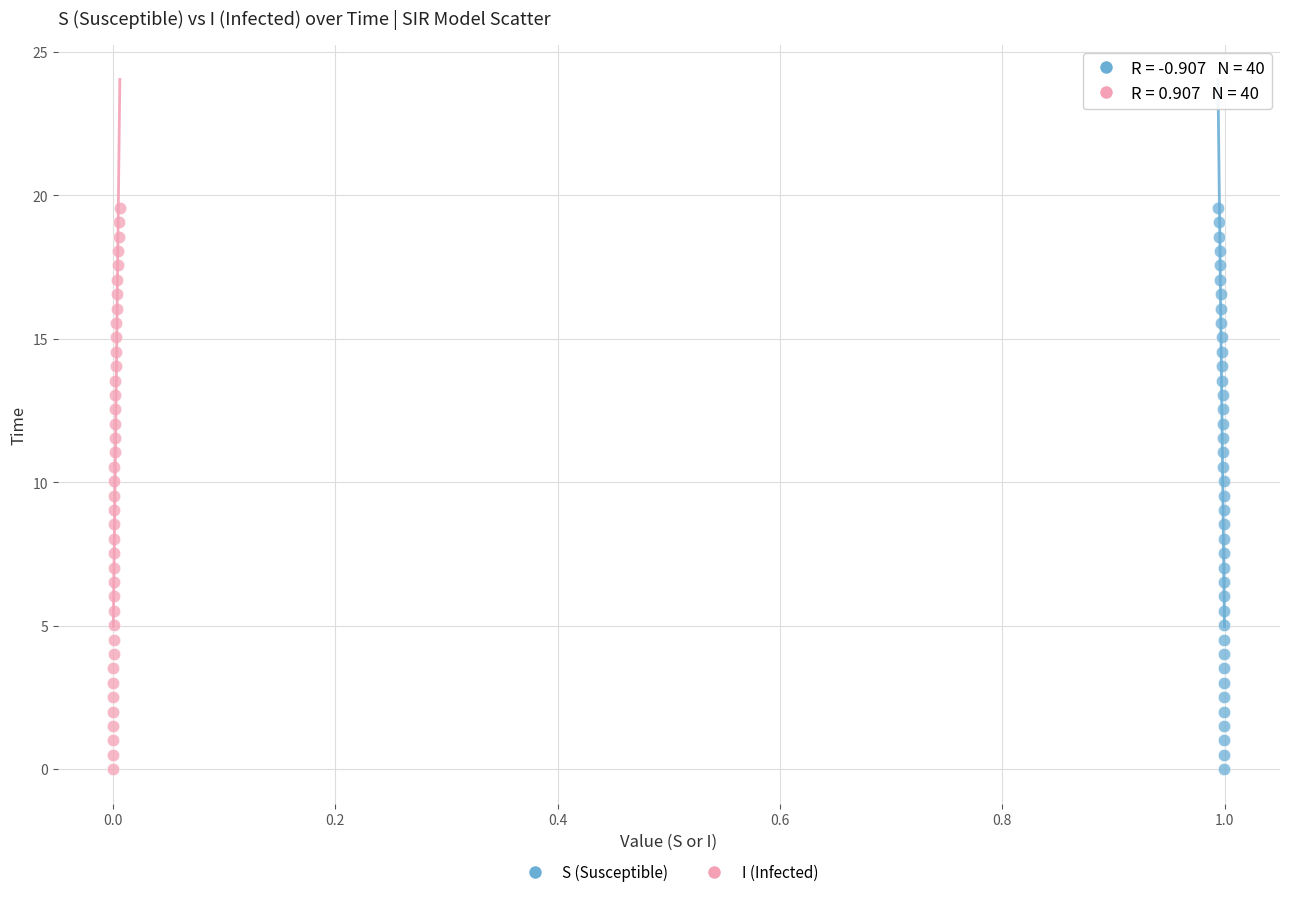

What are all the series names shown in the legend?

S (Susceptible), I (Infected)